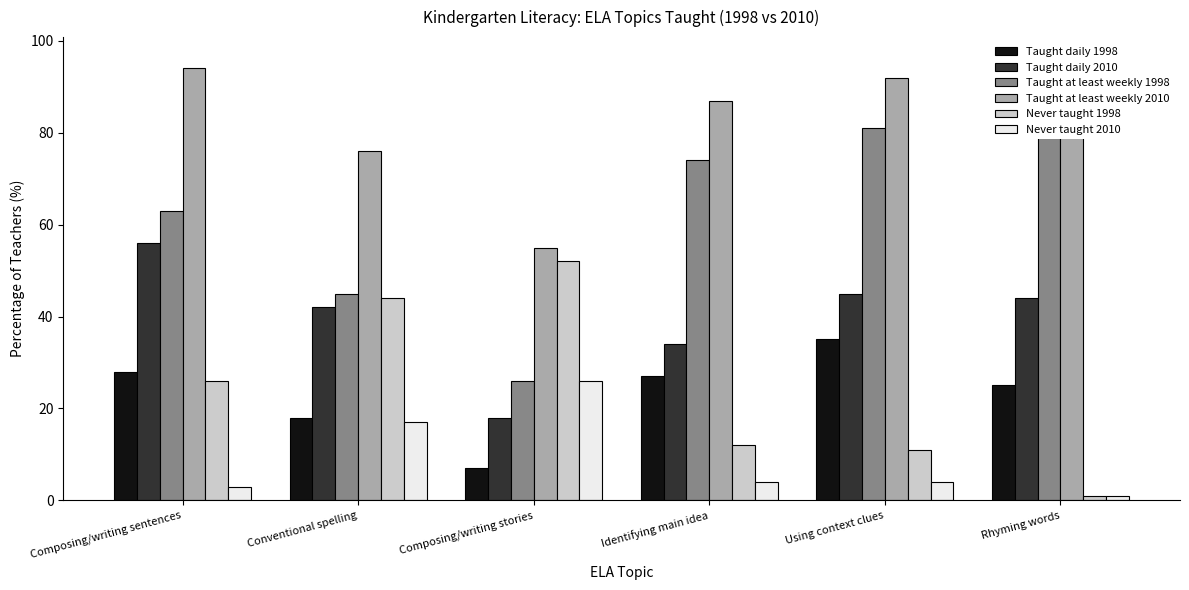

Is it true that Taught at least weekly 1998 equals 89 at Composing/writing sentences?

False